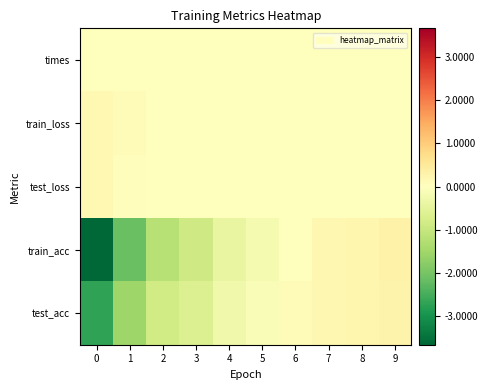

What is the maximum value shown in the chart?

0.3